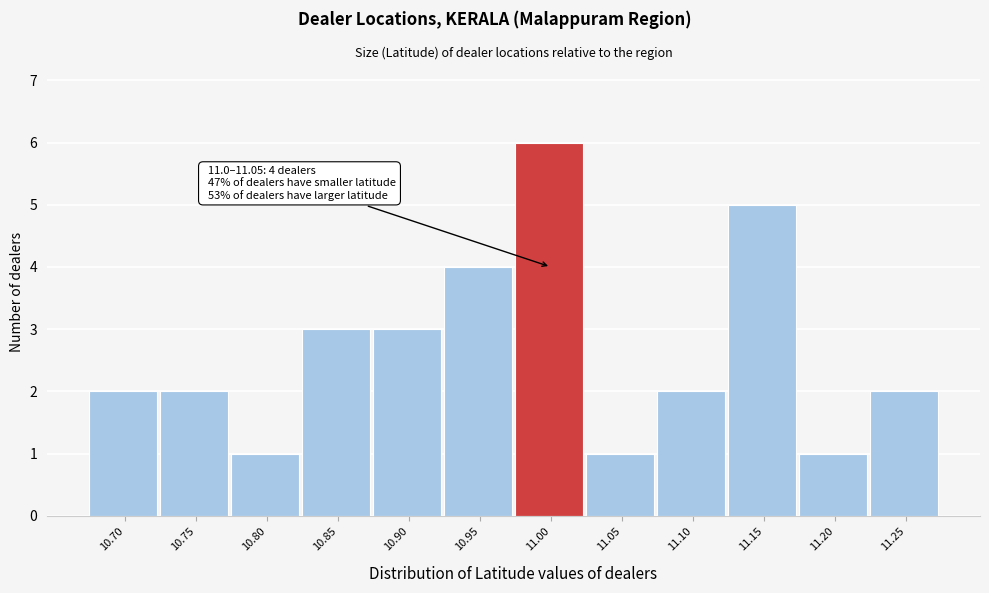

Reading right to left, transcribe all the data shown in this chart.

11.25=2	11.20=1	11.15=5	11.10=2	11.05=1	11.00=6	10.95=4	10.90=3	10.85=3	10.80=1	10.75=2	10.70=2